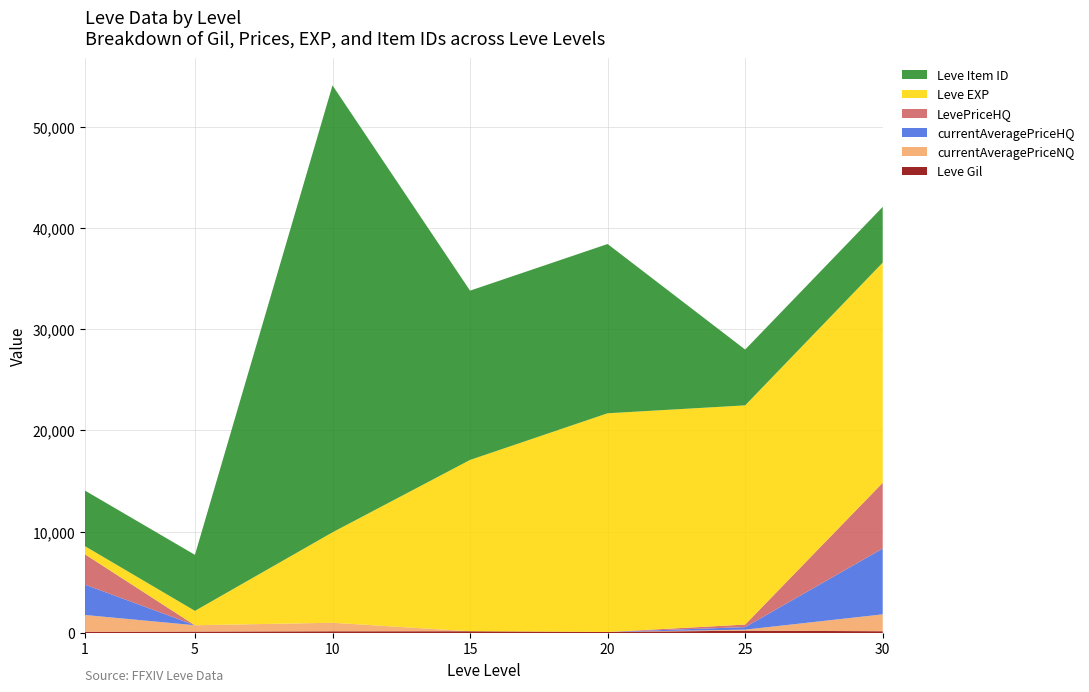

Reading left to right, transcribe all the data shown in this chart.

Leve Gil: 1=113.0	5=140.0	10=169.0	15=172.0	20=101.0	25=229.0	30=175.0
currentAveragePriceNQ: 1=1666.3	5=626.5	10=843.2	15=0.0	20=0.0	25=103.3	30=1666.7
currentAveragePriceHQ: 1=3000.0	5=0.0	10=0.0	15=0.0	20=0.0	25=250.0	30=6500.0
LevePriceHQ: 1=3000.0	5=0.0	10=0.0	15=0.0	20=0.0	25=250.0	30=6500.0
Leve EXP: 1=800.0	5=1420.0	10=8930.0	15=16920.0	20=21600.0	25=21650.0	30=21740.0
Leve Item ID: 1=5489.0	5=5533.0	10=44146.0	15=16720.0	20=16717.0	25=5512.0	30=5505.0